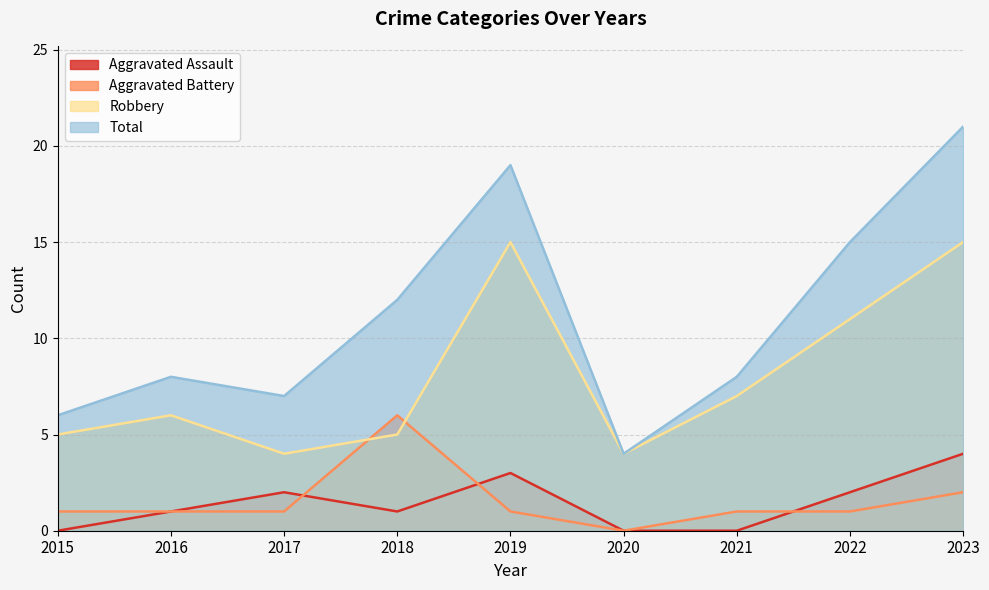

How many categories are shown in the chart?

9